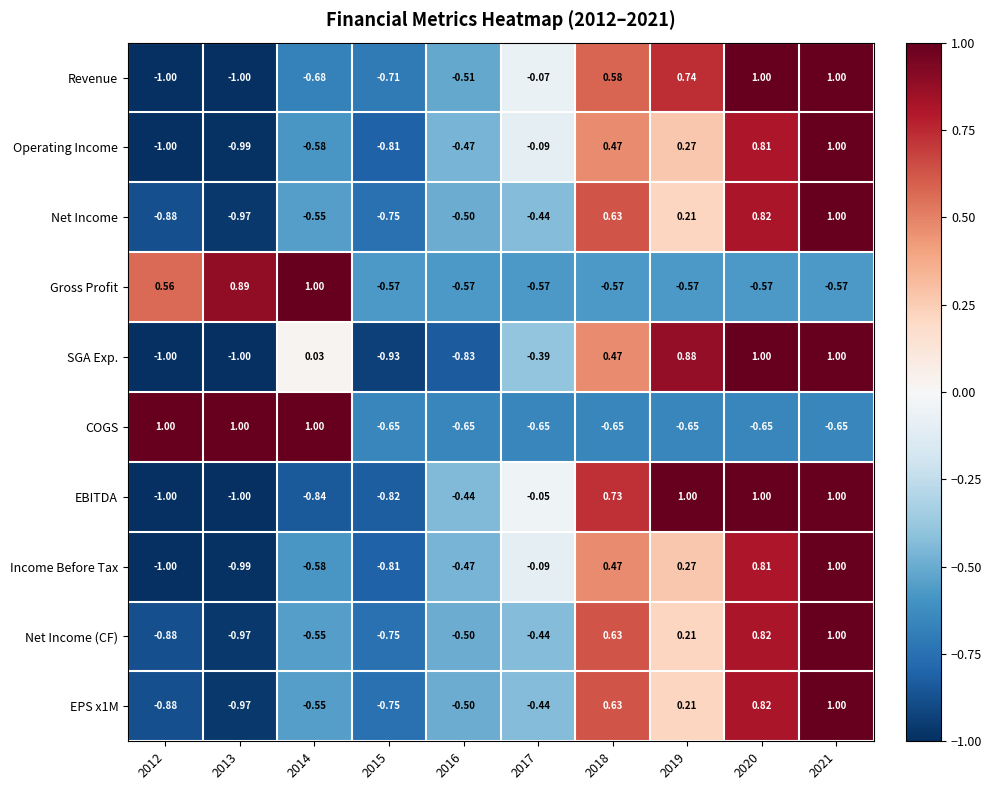

How many series are shown in this chart?

10